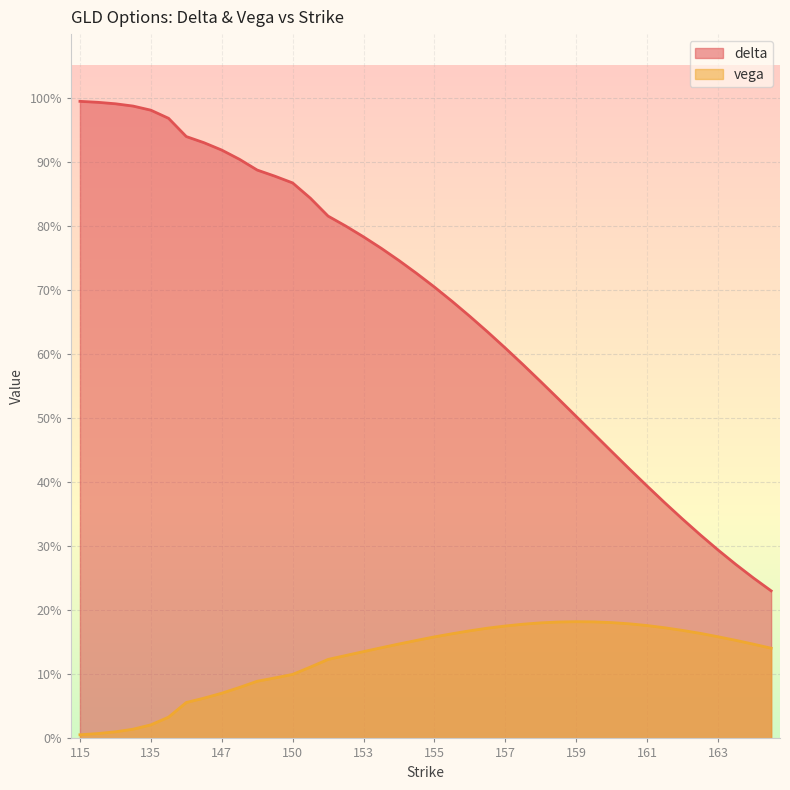

At which category is the sum across all series the highest?

135